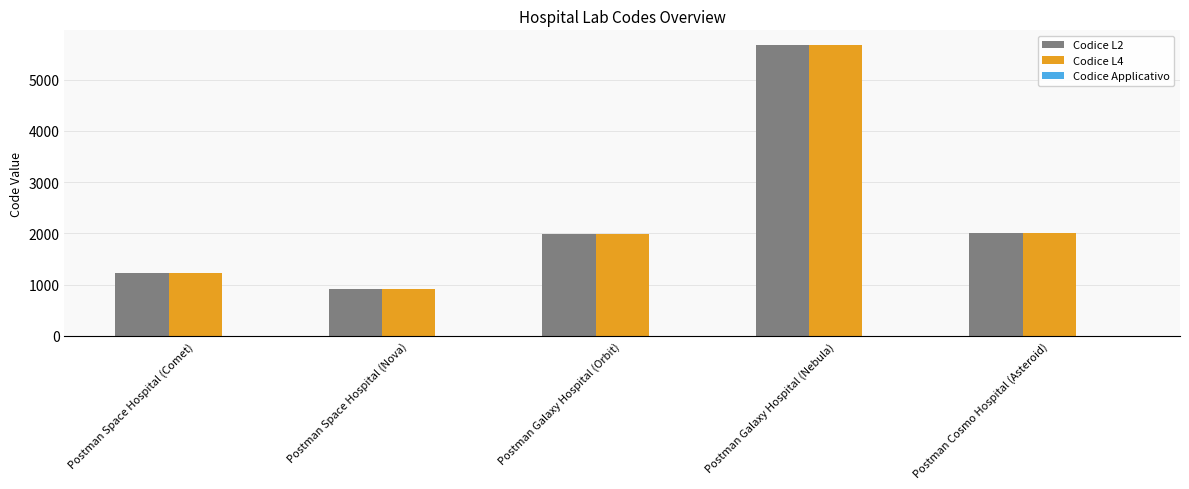

The Codice L2 series shows 1249 at Postman Space Hospital (Nova). True or false?

False